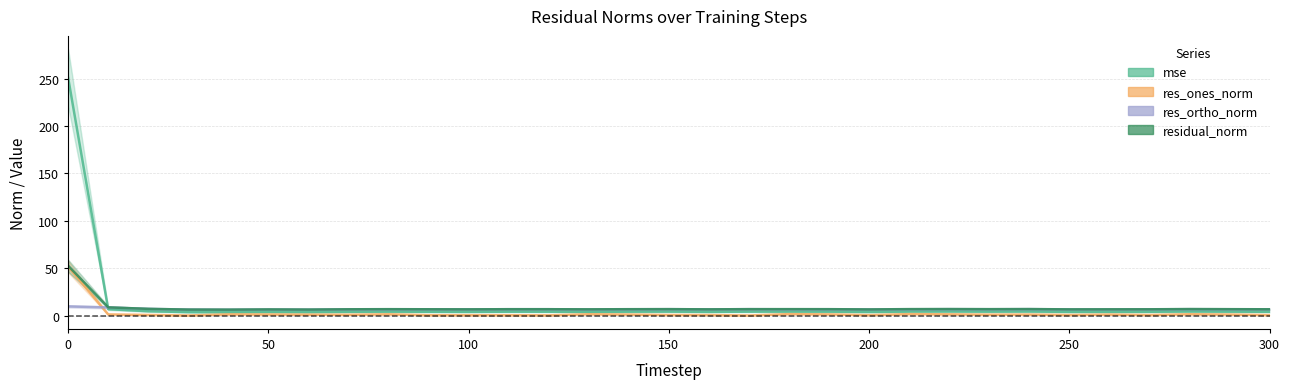

Does the chart have visible grid lines?

Yes